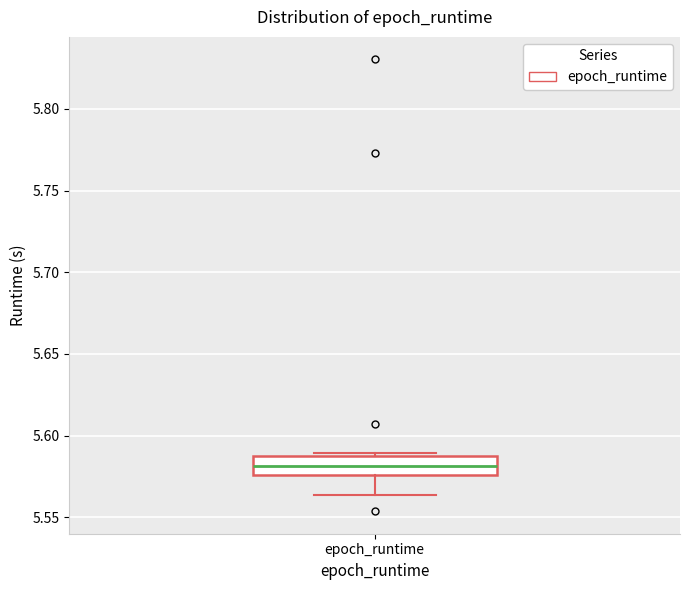

Read this box plot against the y-axis: the position of the median line, the range covered by the box, and the ends of both whiskers. The values are not printed on the chart, so give them approximately, as read against the axis.

median 5.580, box 5.575 to 5.585, whiskers 5.565 to 5.590